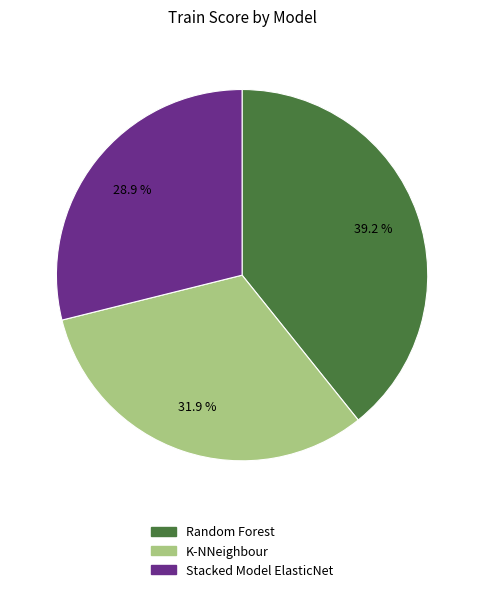

To the nearest percent, what is the combined percentage of K-NNeighbour and Stacked Model ElasticNet?

61%